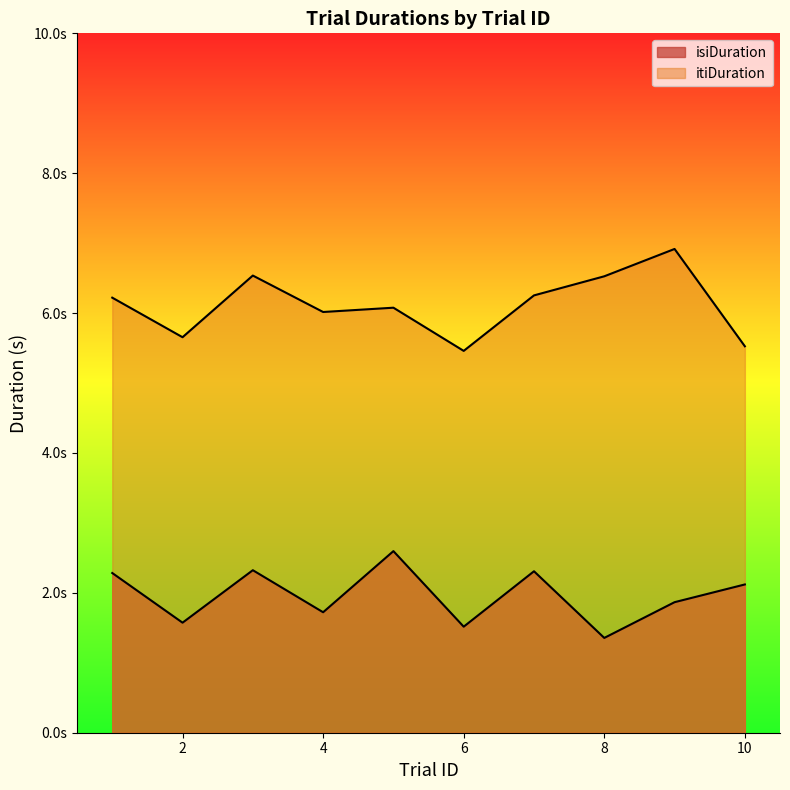

How many interior local peaks does the isiDuration series have?

3